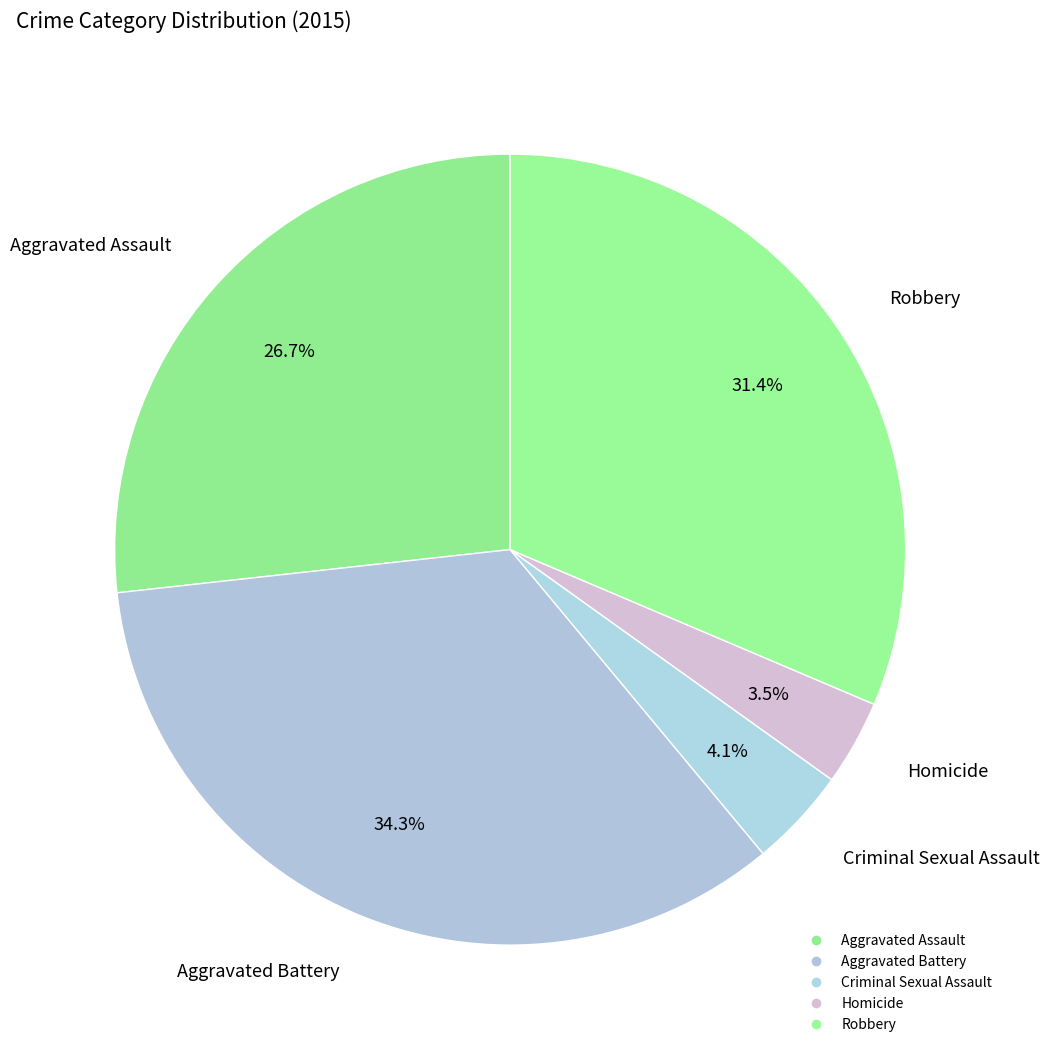

The Aggravated Assault slice represents 27% of the pie. True or false?

True